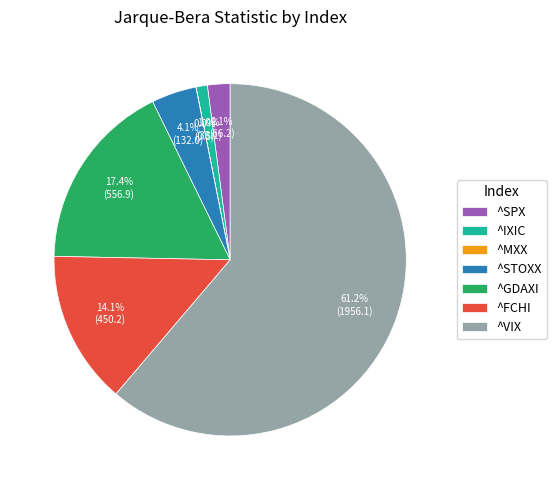

Between ^SPX and ^IXIC, which is larger?

^SPX